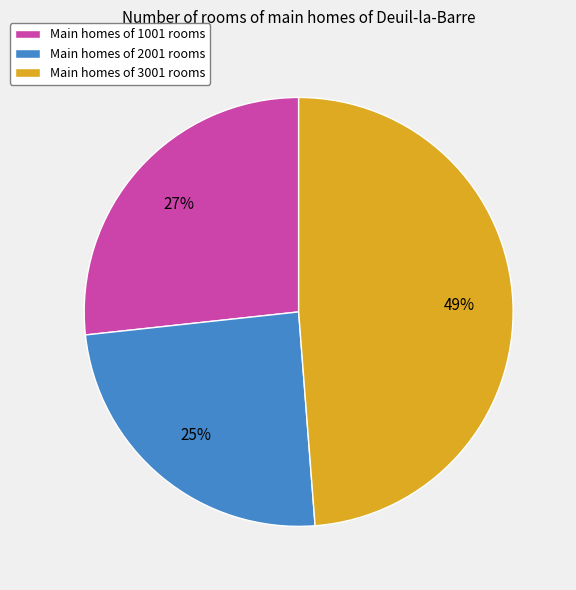

True or false: Main homes of 3001 rooms accounts for 49% of the total.

True